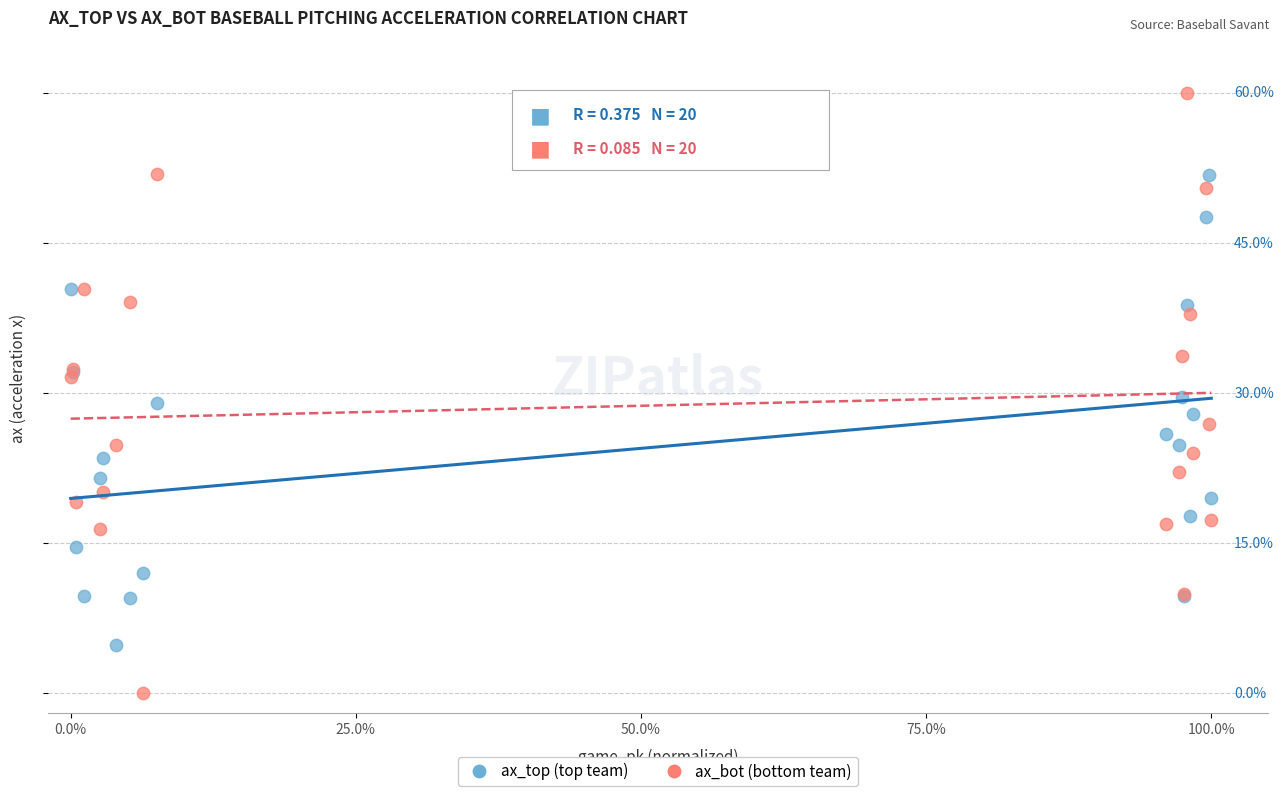

Which series has the widest spread of Y values?

ax_bot (bottom team)